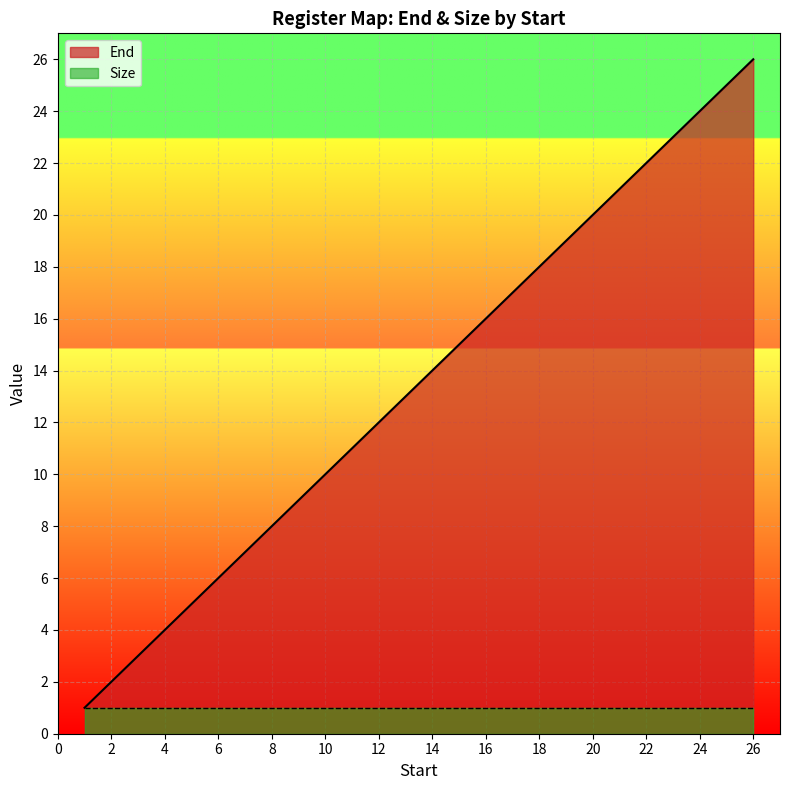

Count the number of data series in this chart.

2